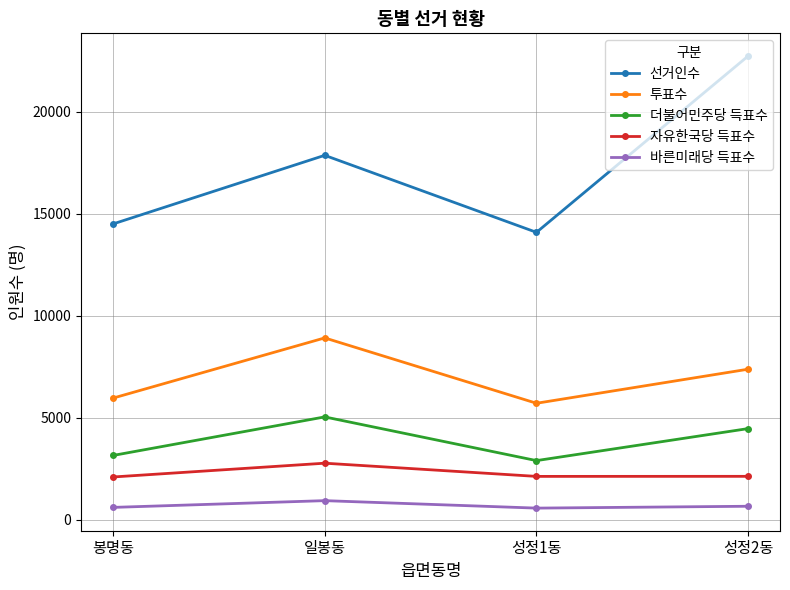

What is the total value across all series at 봉명동?

26264